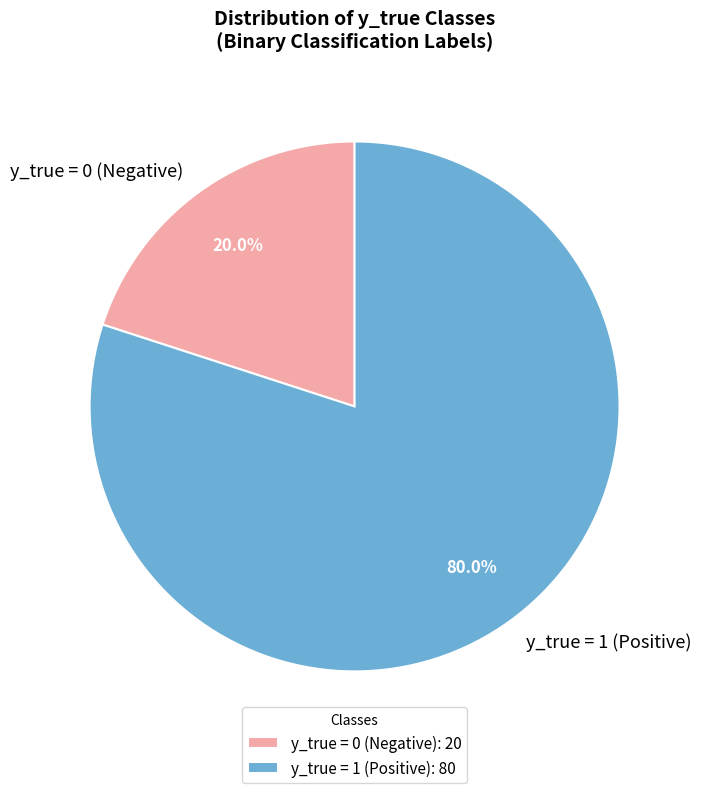

Does y_true = 1 account for over 50% of the chart?

Yes